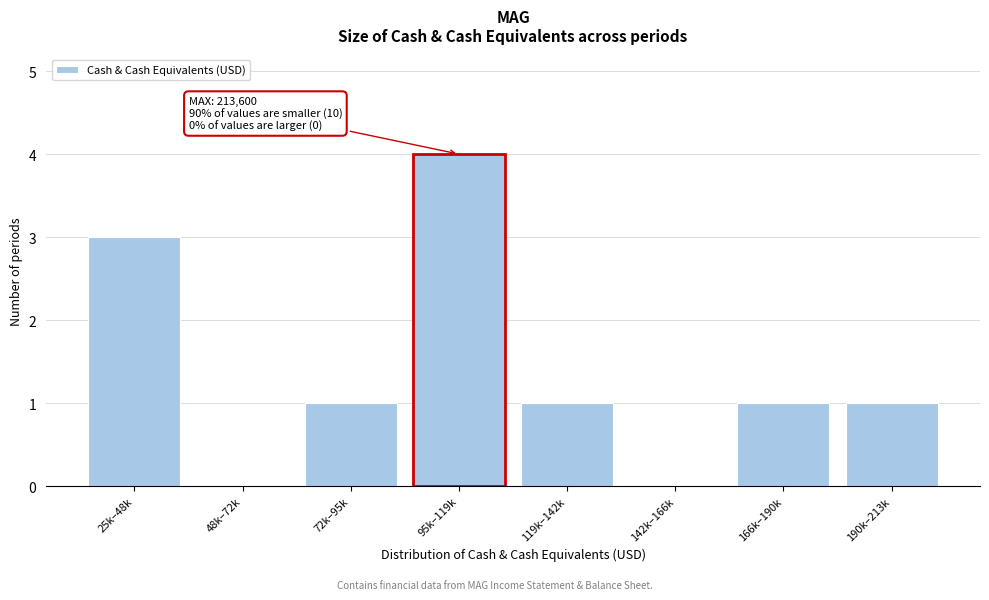

Reading right to left, extract all data points from this chart.

190k–213k=1	166k–190k=1	142k–166k=0	119k–142k=1	95k–119k=4	72k–95k=1	48k–72k=0	25k–48k=3